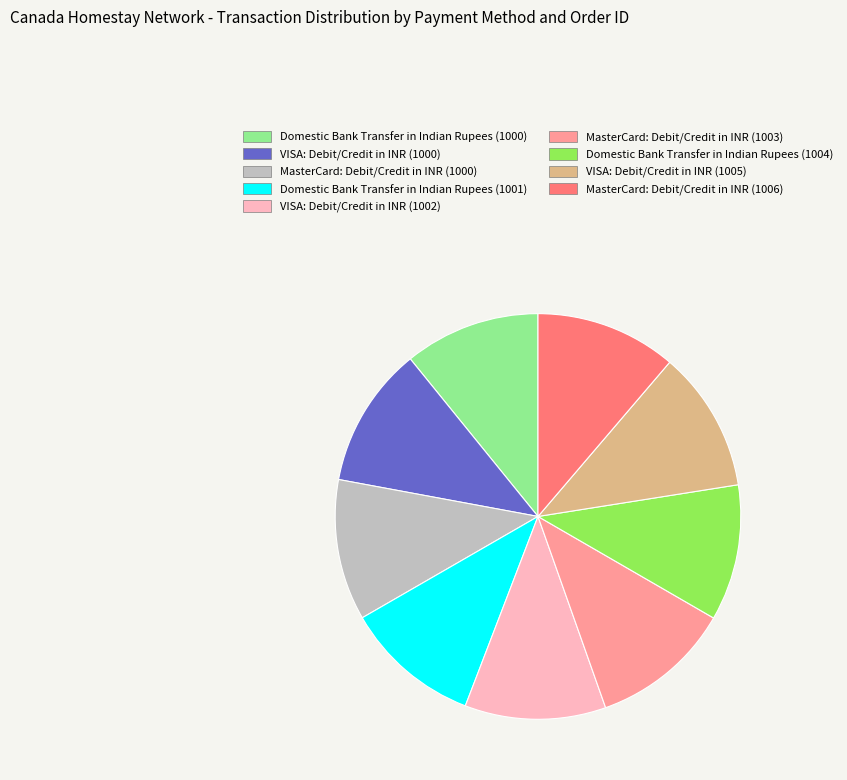

Count the number of slices in the pie.

9